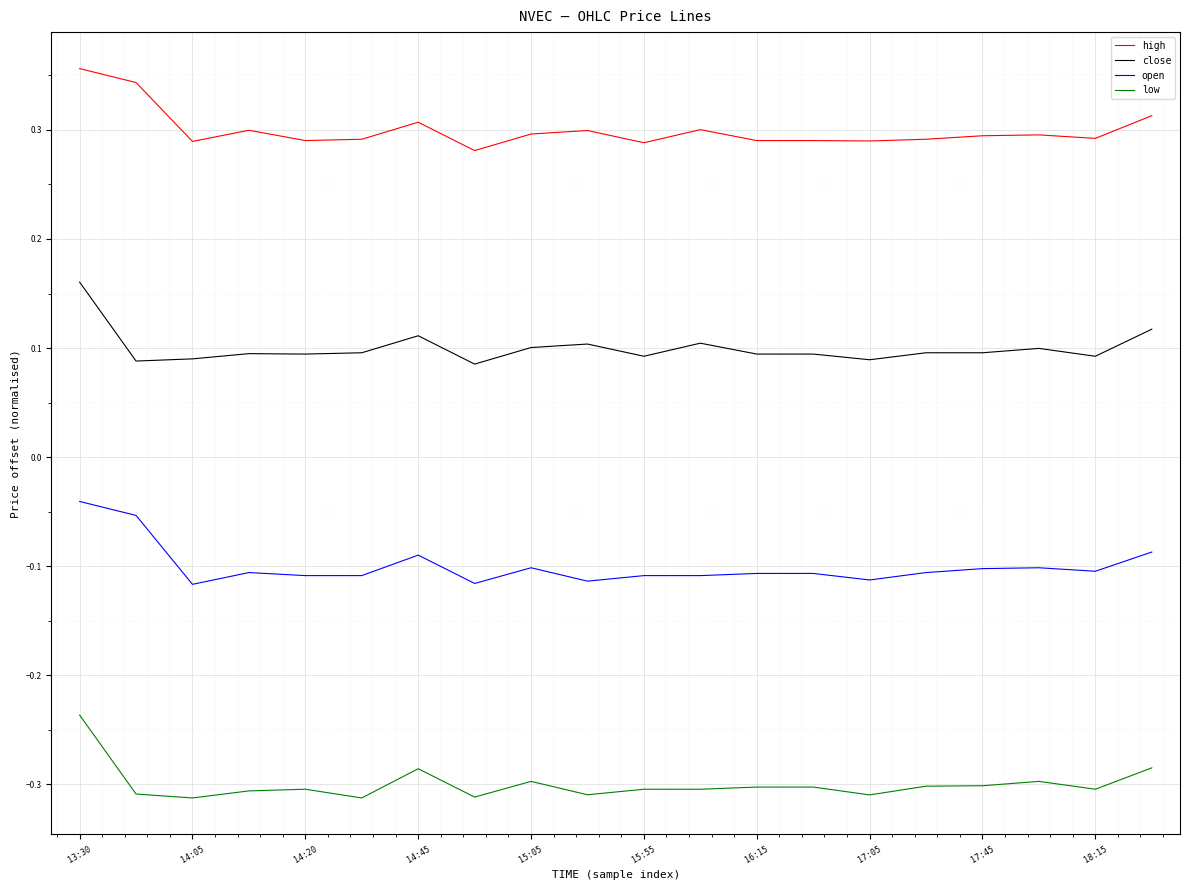

Does the chart display data point markers on the line(s)?

No